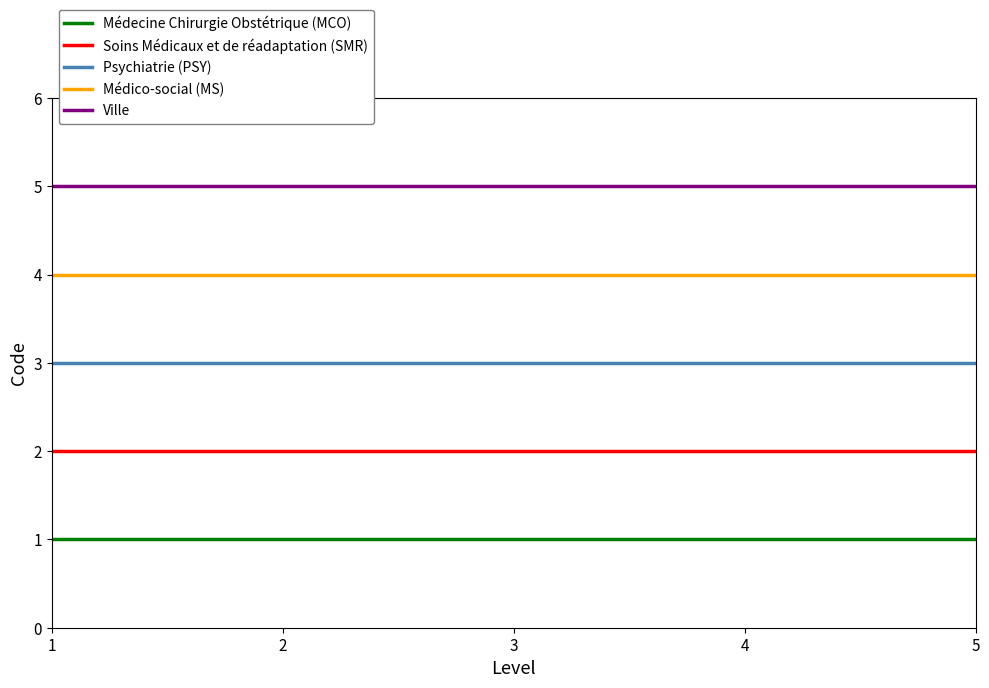

Is it true that Psychiatrie (PSY) equals 4 at 3?

False